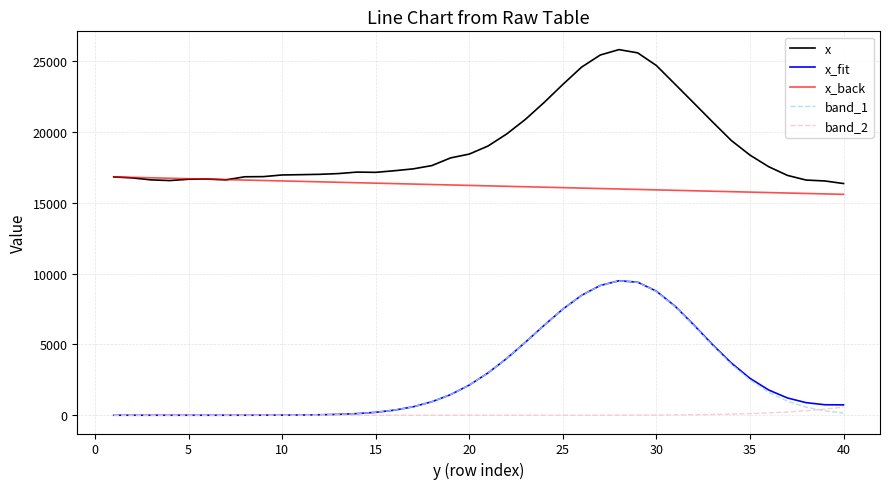

True or false: x_back and x_fit cross at least once.

False